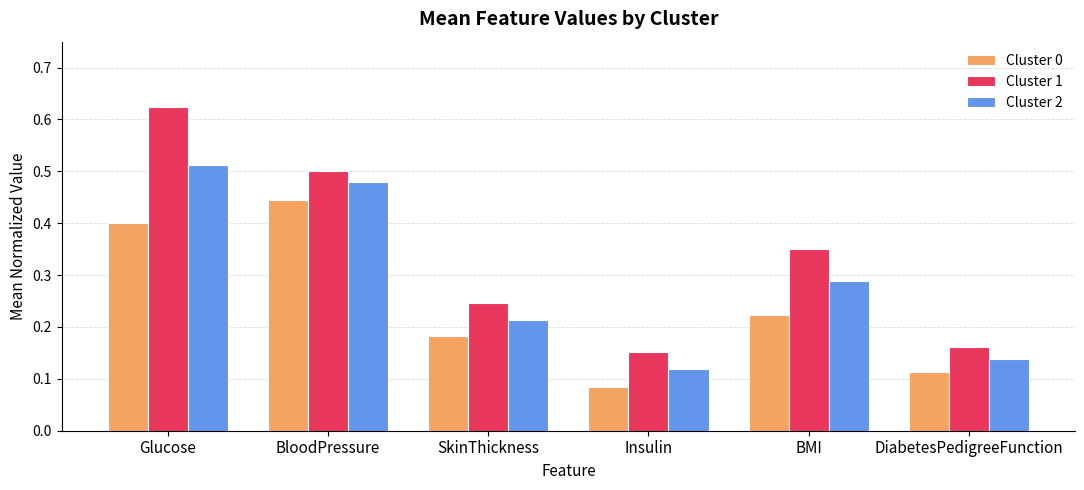

How many groups of bars are there?

6